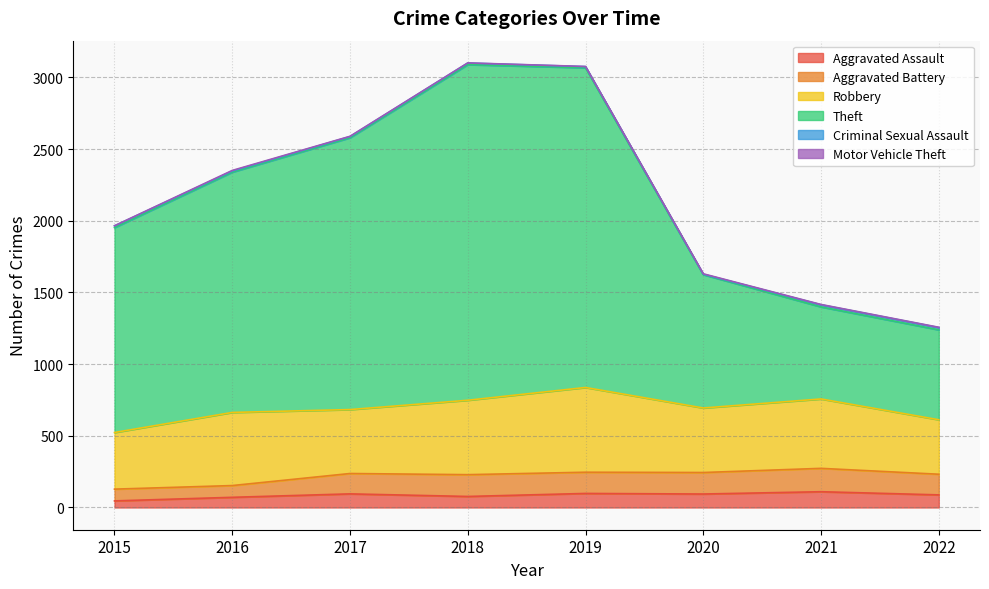

Where does the Criminal Sexual Assault series first go above 11?

2015